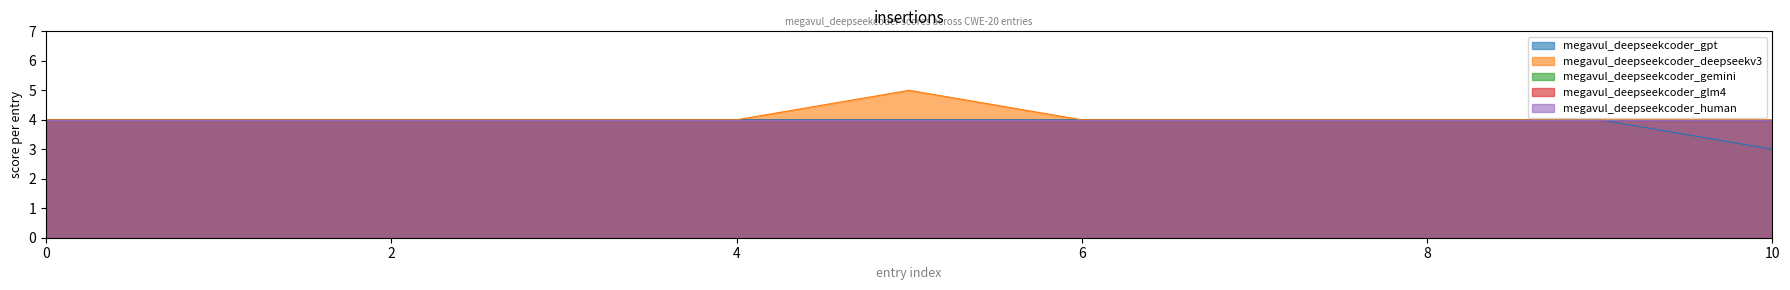

At how many categories does at least one series exceed 4?

1